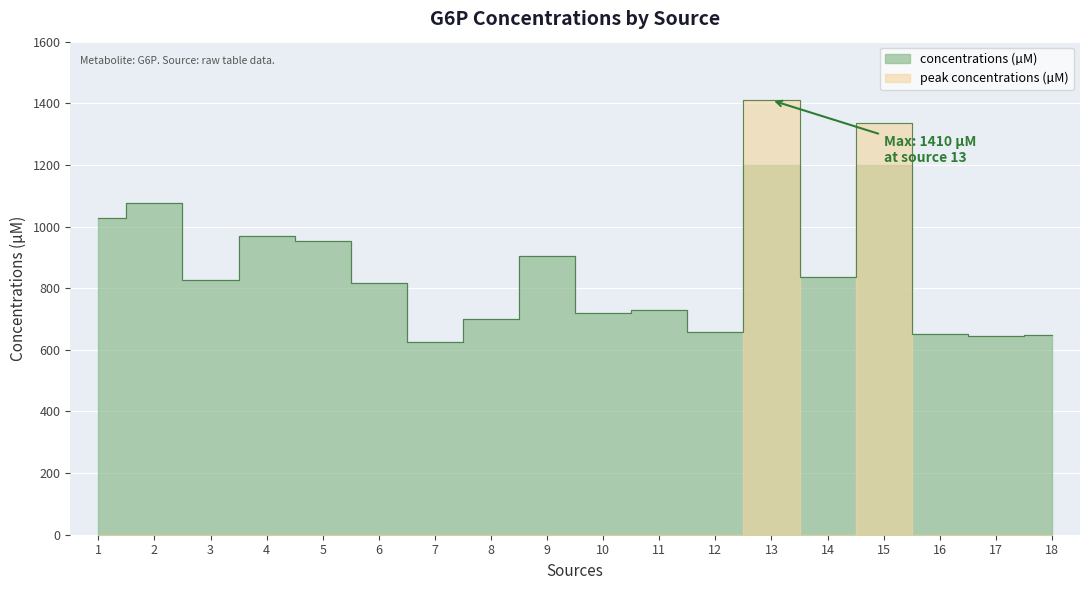

Where is the first local maximum?

2